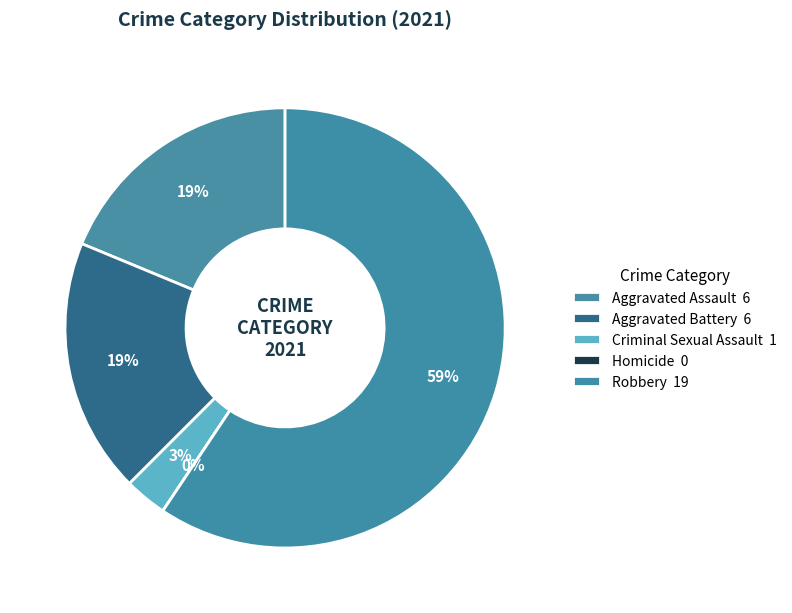

What is the largest slice in the pie chart?

Robbery